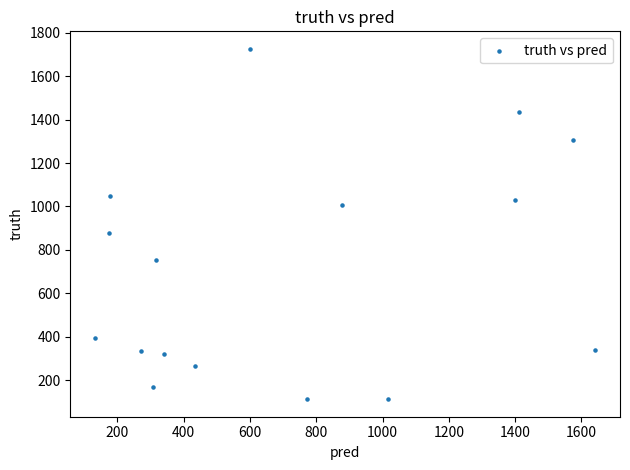

What Y value in the scatter plot is closest to 919?

876